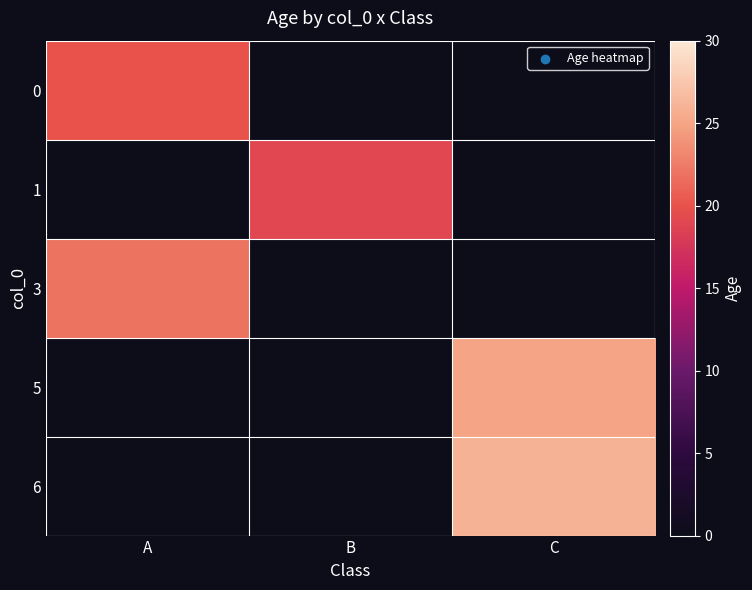

At how many categories does at least one series exceed 19?

2